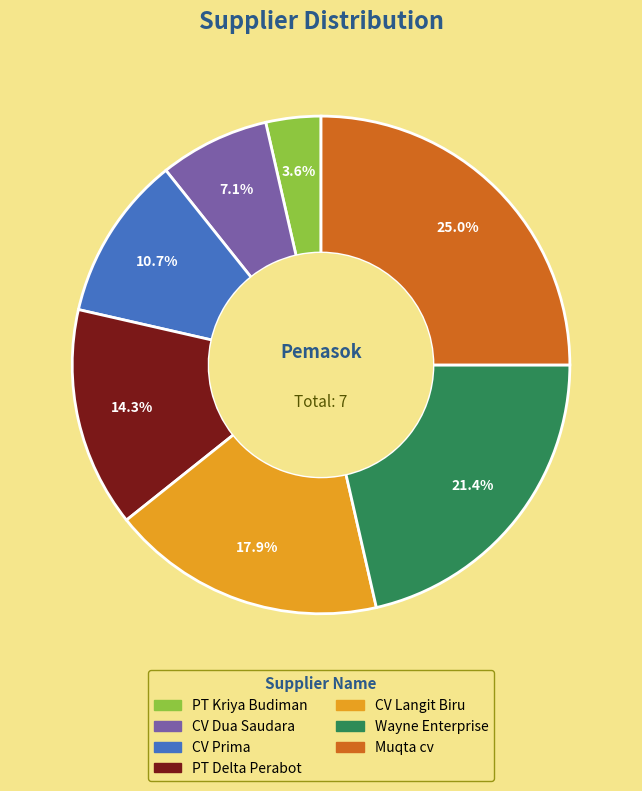

Which category has the smallest portion of the pie?

PT Kriya Budiman